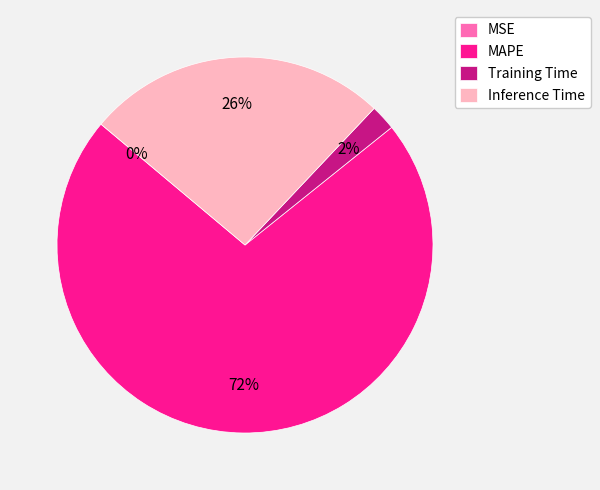

True or false: Inference Time accounts for 12% of the total.

False